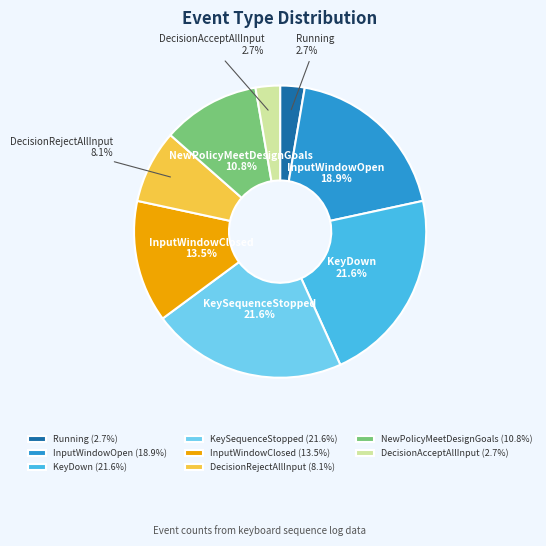

Does KeyDown represent more than half of the total?

No